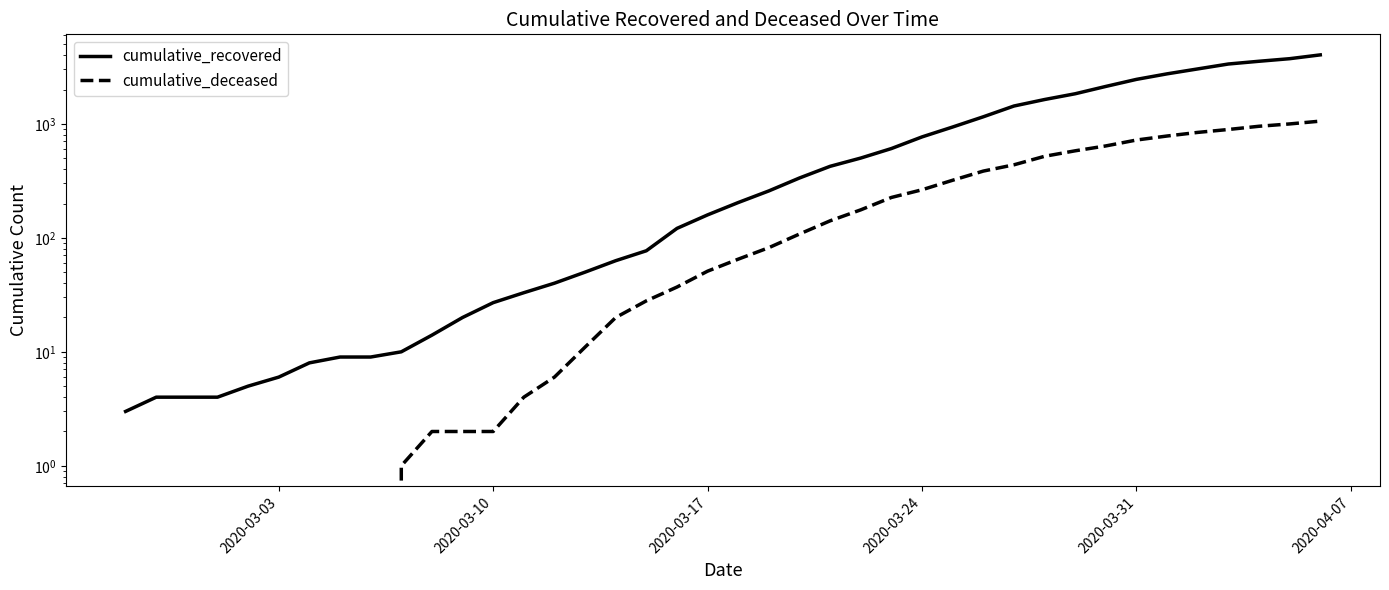

At how many categories does at least one series exceed 1499?

10